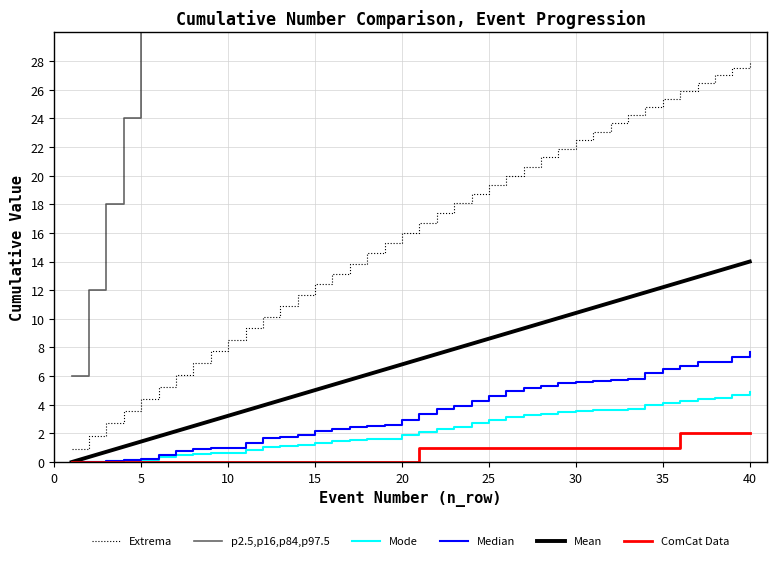

How many lines are shown in the chart?

6